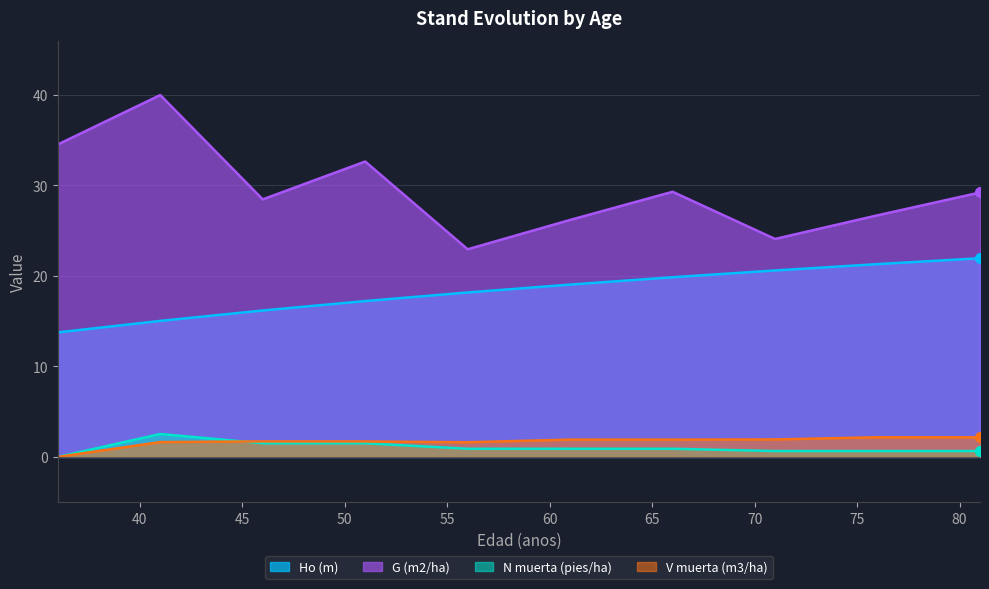

Is it true that N muerta (pies/ha) equals 1.2 at 76?

False